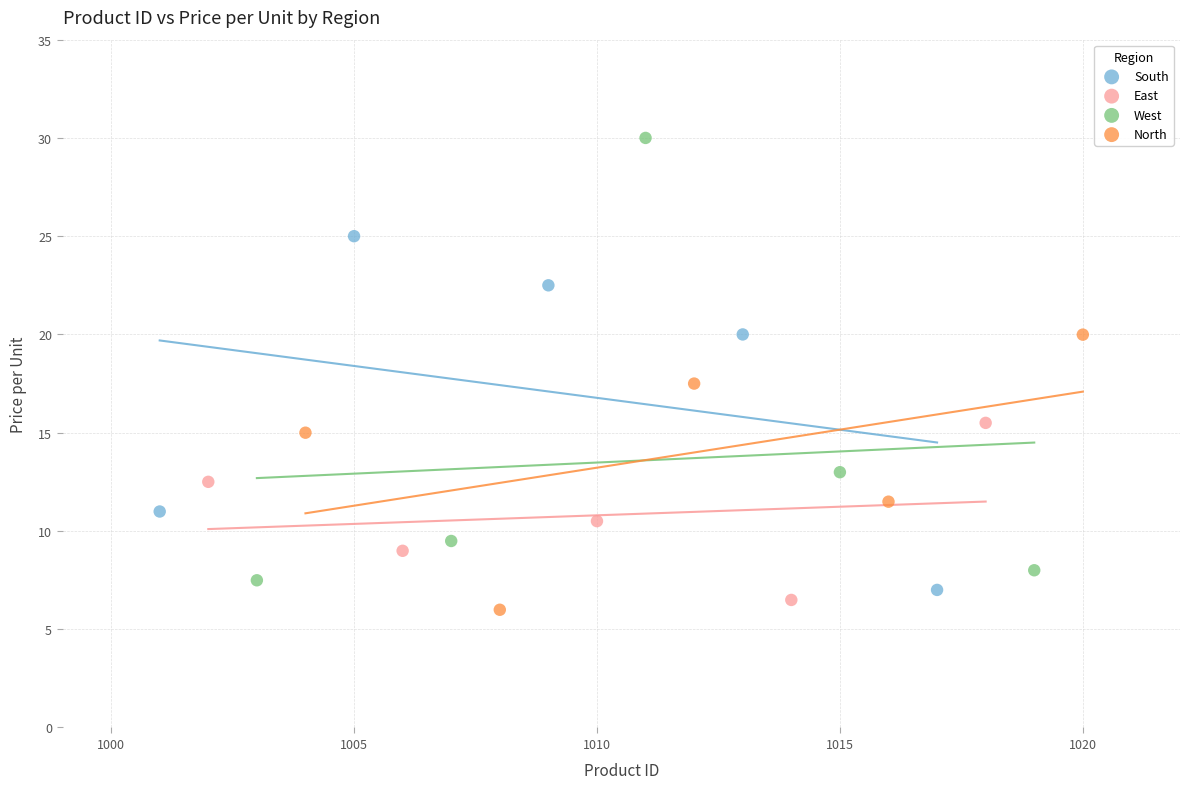

What are all the series names shown in the legend?

South, East, West, North